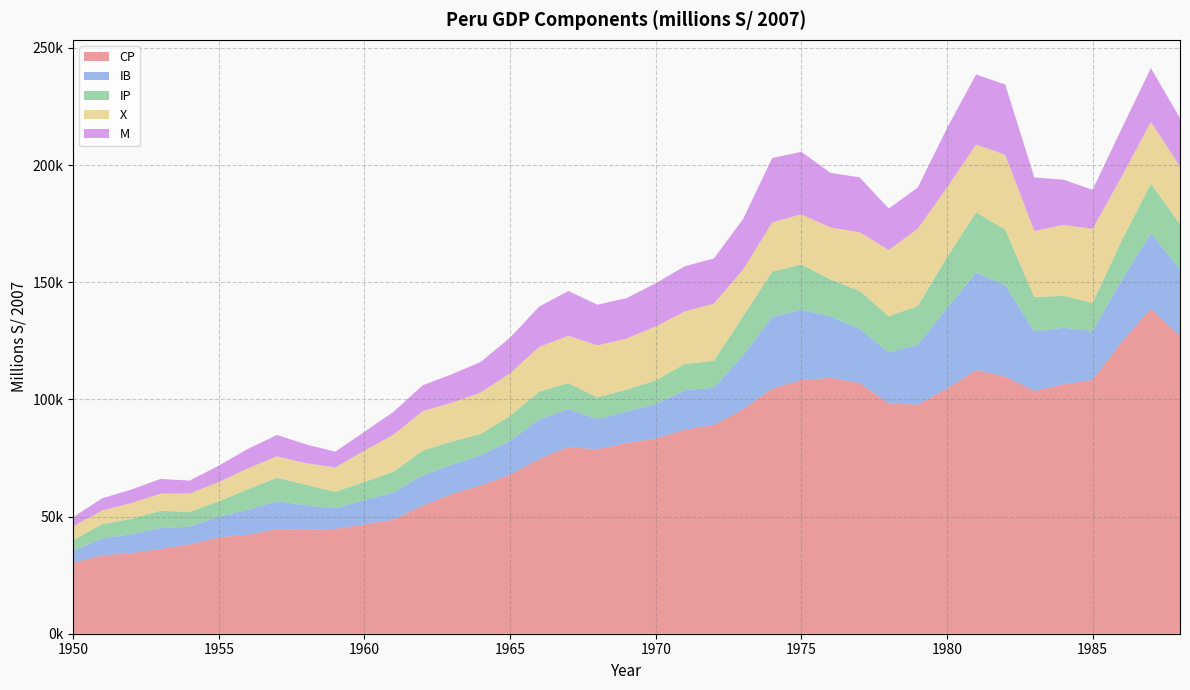

Reading left to right, transcribe all the data shown in this chart.

CP: 30156.0	33508.0	34356.0	36175.0	38076.0	41149.0	42263.0	44707.0	44274.0	44719.0	46682.0	48688.0	54666.0	59612.0	63353.0	67778.0	74505.0	79682.0	78662.0	81410.0	83297.0	87096.0	89075.0	95745.0	104616.0	108208.0	109208.0	106956.0	98306.0	97732.0	104622.0	112440.0	109726.0	103589.0	106445.0	108307.0	124563.0	138641.0	127082.0
IB: 5279.5	7093.4	8187.2	8882.3	7658.6	8837.5	10626.1	11847.6	10489.3	8781.9	10327.7	11605.8	12905.2	12468.0	12838.8	14520.0	16947.2	16164.2	12845.3	13508.0	14685.8	16775.9	15905.2	23085.5	30622.1	30062.0	26209.6	23145.1	21815.5	25566.4	34291.7	41652.0	38944.4	25396.4	24101.4	20821.2	26448.2	32176.8	28404.3
IP: 4491.6	6165.3	6519.5	7399.8	6284.7	6474.8	8812.1	10021.5	8769.2	7066.6	7739.7	8835.4	10573.4	9897.7	9112.4	10646.7	11845.5	11098.9	9328.4	9240.6	10089.4	11284.3	11492.0	16619.9	19321.4	19277.0	15768.1	16199.7	15332.8	16589.4	21770.1	25700.1	23834.9	14650.6	13639.1	12079.4	16802.1	21260.5	19321.4
X: 5943.3	5824.4	6692.2	7328.0	7826.3	8213.0	8889.2	9147.0	9210.0	10416.5	13387.5	15797.2	16862.4	16558.8	17701.4	18214.7	19066.5	20188.9	22181.3	21789.7	23035.0	22360.0	24439.0	19914.3	20950.5	21432.3	22166.6	25038.0	28277.3	32989.4	29746.6	28972.6	31856.0	28197.2	30287.8	31534.4	27328.2	26351.0	24600.6
M: 3854.8	5207.8	5775.5	6266.4	5501.9	7042.5	8270.3	9090.6	8023.3	6713.4	8029.2	9764.1	11013.6	12179.8	13009.2	15207.7	17236.8	19113.2	17375.6	17267.7	18448.9	19282.9	19230.2	21596.8	27461.5	26677.2	23317.2	23399.1	17695.8	17562.8	25249.3	29899.6	29973.4	22883.6	19262.2	16695.6	20459.3	22928.7	20619.0